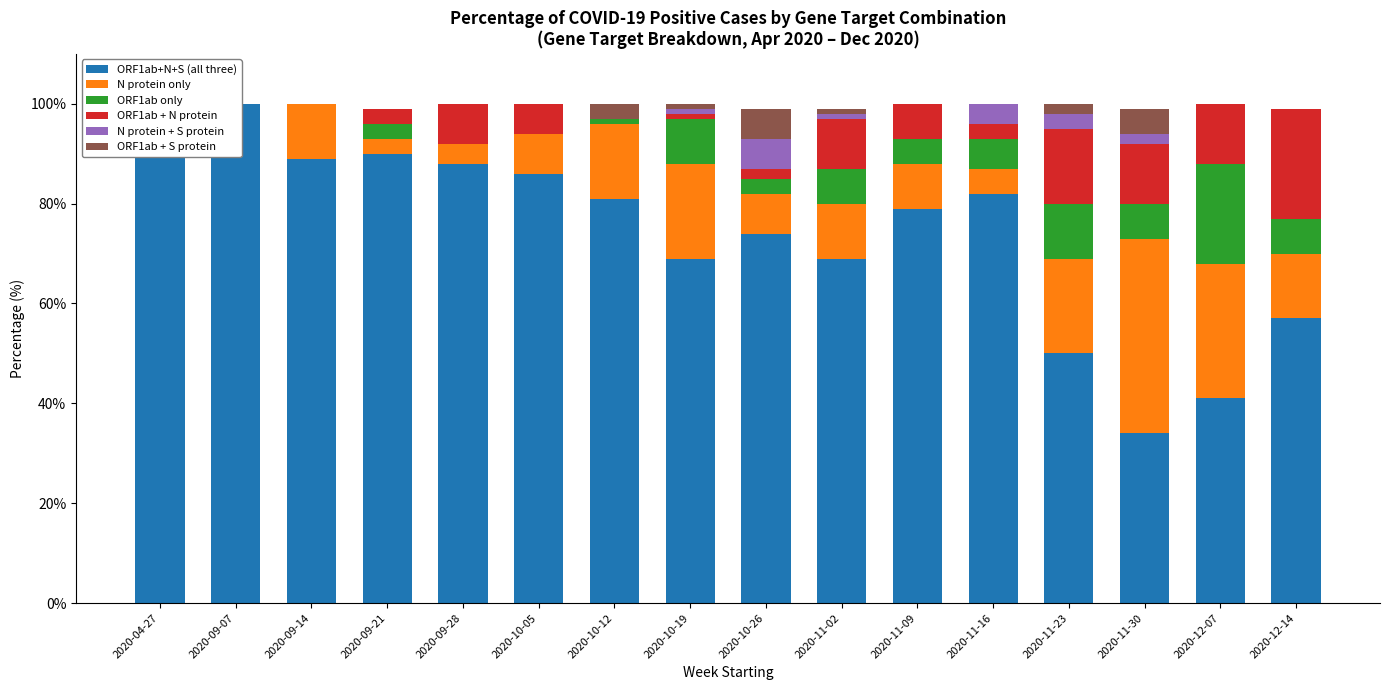

Rank the categories by N protein only value from highest to lowest.

2020-11-30, 2020-12-07, 2020-10-19, 2020-11-23, 2020-10-12, 2020-12-14, 2020-09-14, 2020-11-02, 2020-11-09, 2020-10-05, 2020-10-26, 2020-11-16, 2020-09-28, 2020-09-21, 2020-04-27, 2020-09-07